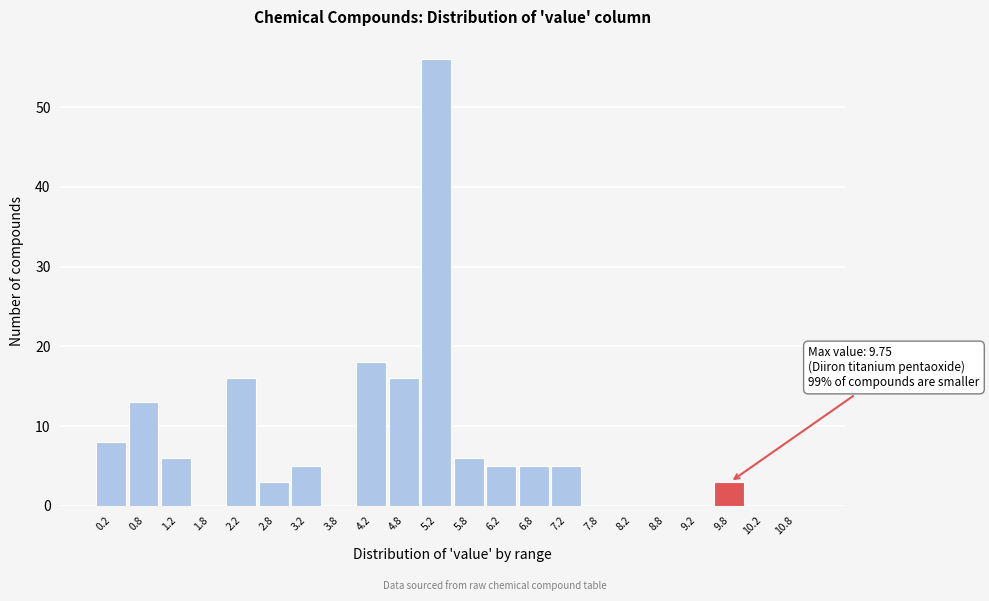

Which range on the x-axis has the tallest bar?

5.0 to 5.5